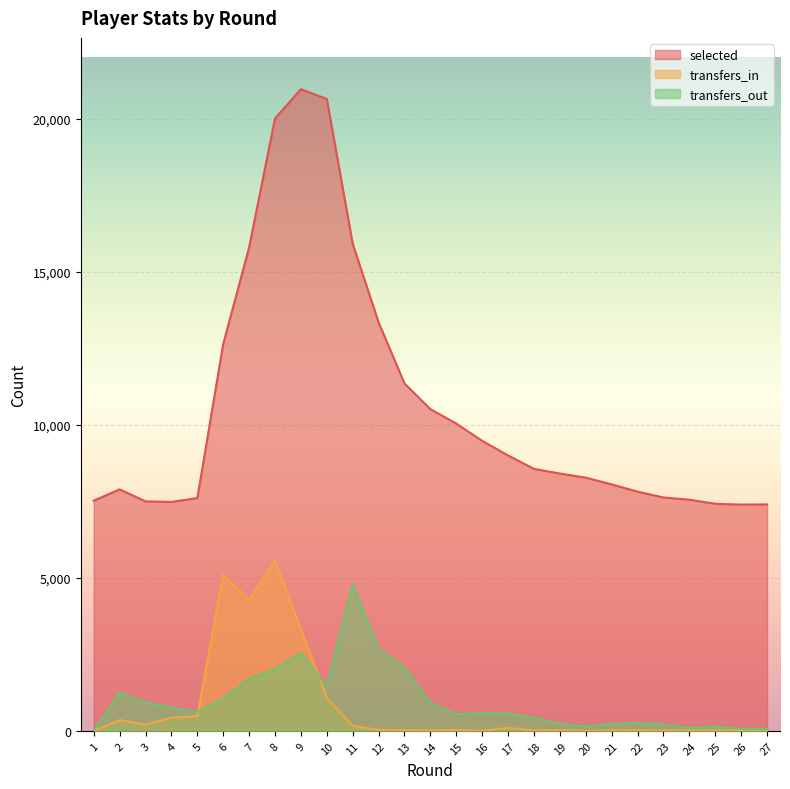

The selected series shows 2776 at 21. True or false?

False